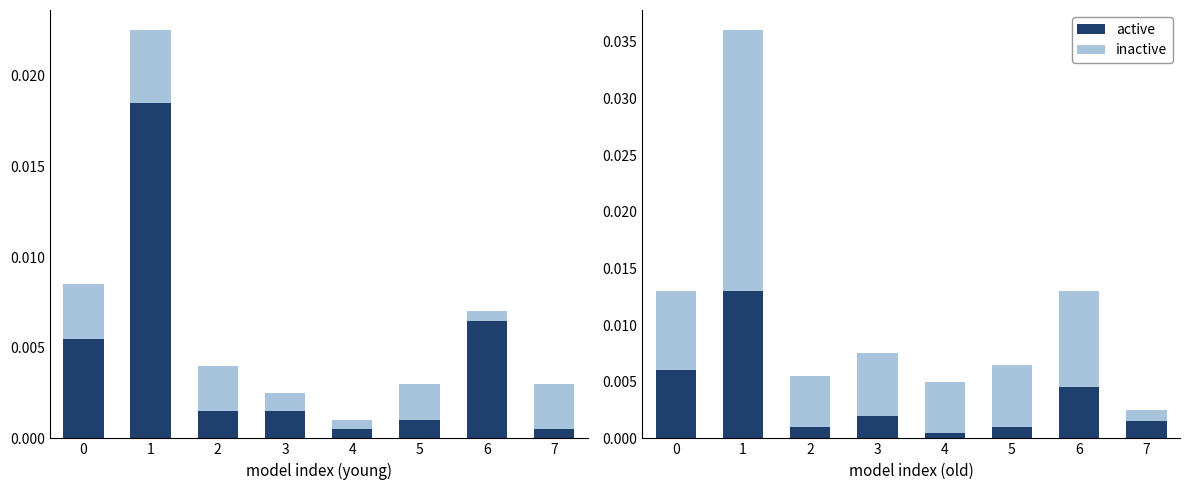

Which series changed the most between 1 and 4?

inactive